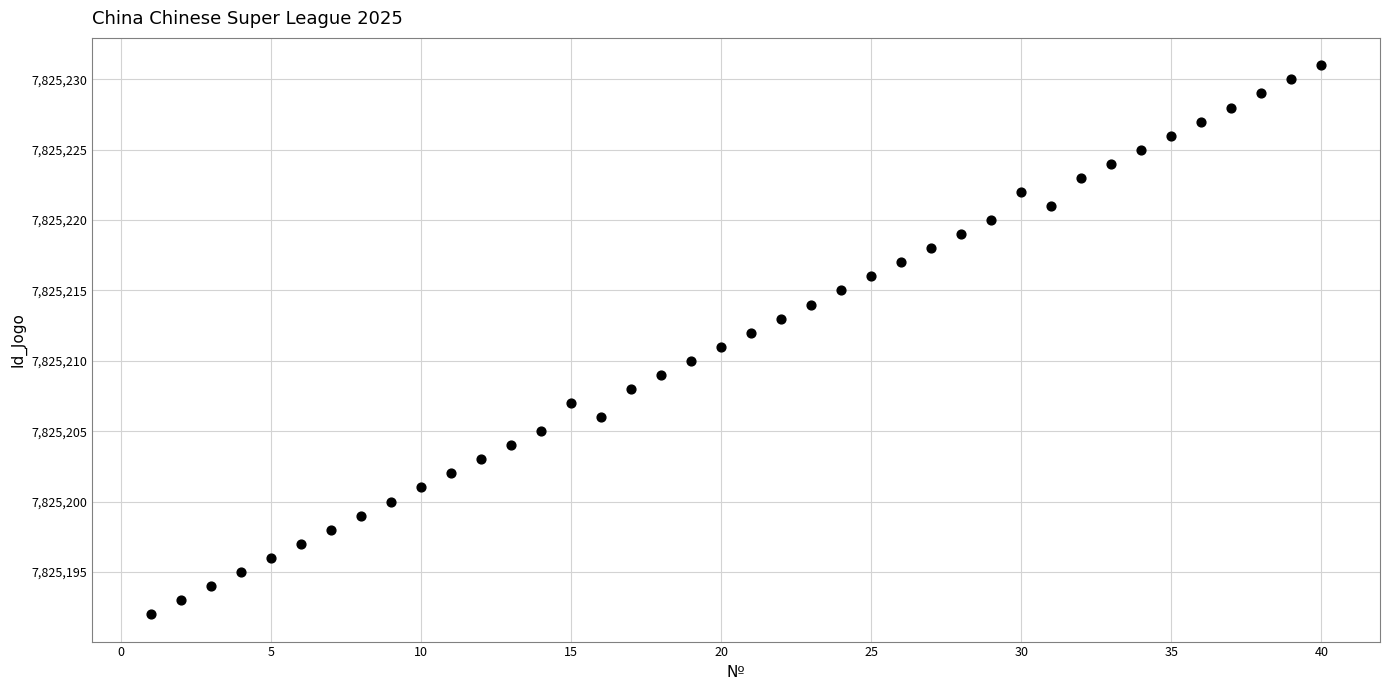

What is the range of Y values (max minus min)?

39